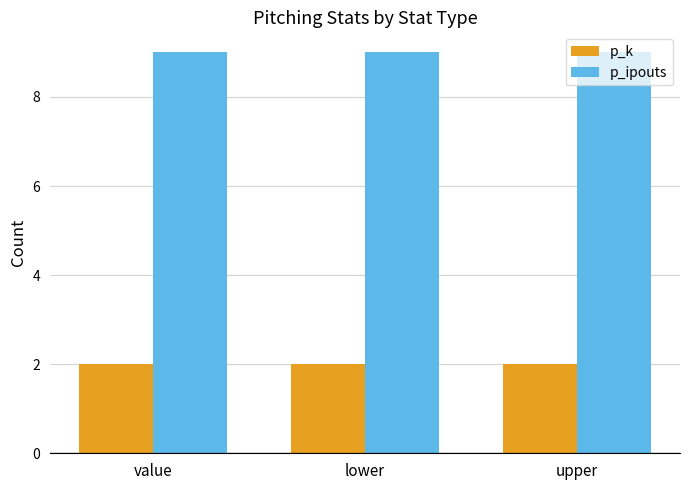

What is the value of the p_ipouts bar at the 3rd from the left?

9